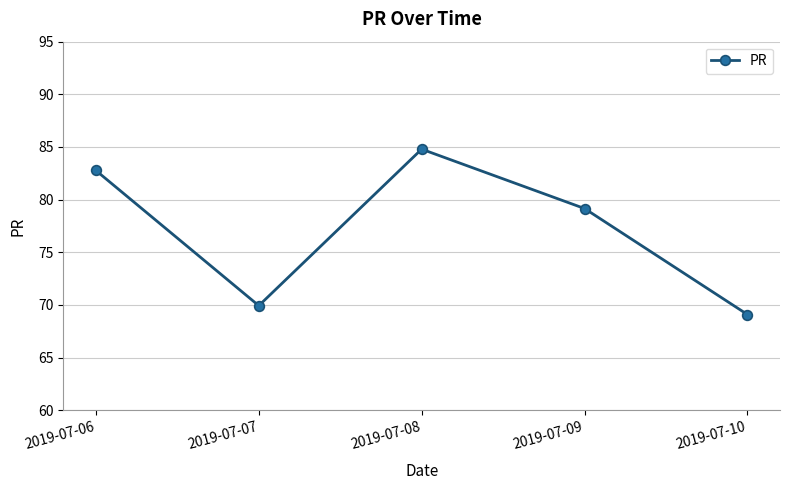

Where is the first local maximum?

2019-07-08